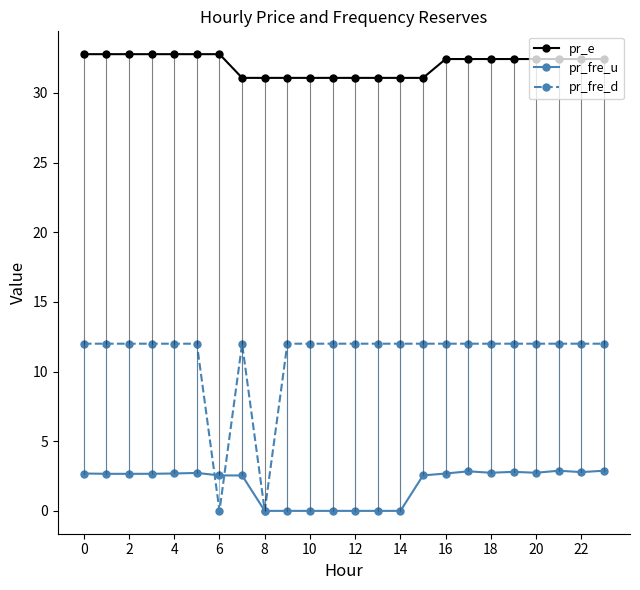

Rank the series by their average value, from lowest to highest.

pr_fre_u, pr_fre_d, pr_e